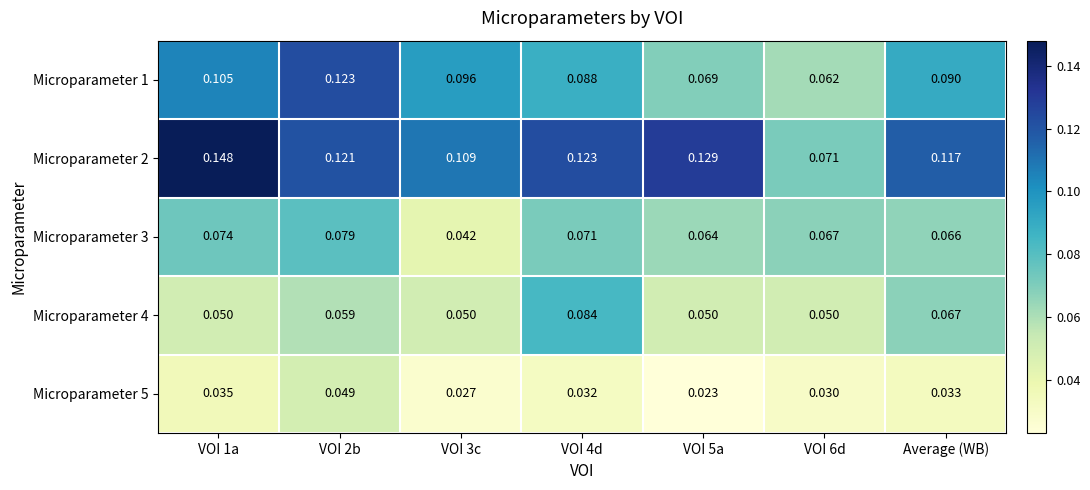

Is the value of Microparameter 1 at VOI 4d greater than the value of Microparameter 5 at VOI 2b?

Yes